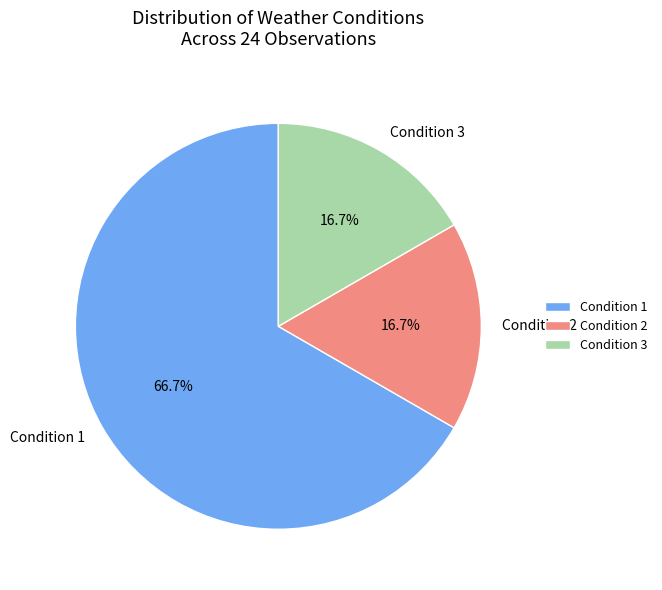

What is the total percentage of Condition 2 and Condition 1?

83.3%